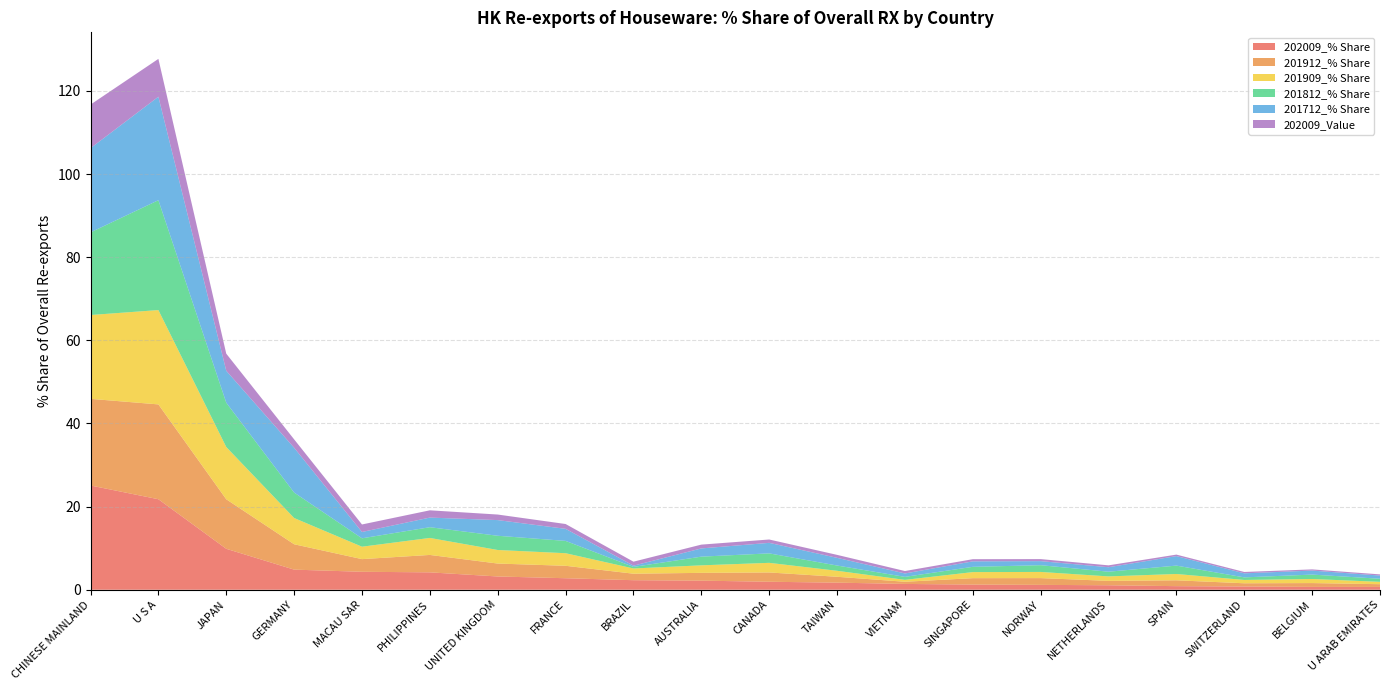

Reading right to left, what are all the values shown in this chart?

202009_% Share: 0.7	0.7	0.8	0.9	1.1	1.2	1.2	1.4	1.7	1.9	2.2	2.3	2.8	3.2	4.2	4.3	4.8	9.9	21.8	25.1
201912_% Share: 0.7	0.9	0.8	1.4	1.1	1.6	1.5	0.5	1.4	2.2	1.9	1.6	3.0	3.1	4.2	3.0	6.1	11.9	22.8	20.8
201909_% Share: 0.6	1.0	0.8	1.5	1.1	1.5	1.5	0.5	1.4	2.3	1.8	1.3	3.0	3.3	4.1	3.0	6.3	12.6	22.7	20.2
201812_% Share: 0.7	1.1	0.6	2.0	1.1	1.6	1.3	0.7	1.3	2.3	2.1	0.4	3.0	3.4	2.6	2.0	6.1	10.7	26.4	19.9
201712_% Share: 0.8	1.0	1.0	2.3	1.1	1.0	1.3	0.8	1.8	2.5	2.0	0.3	2.9	3.8	2.3	1.5	10.8	7.7	24.9	20.3
202009_Value: 0.3	0.3	0.3	0.4	0.5	0.5	0.5	0.6	0.7	0.8	0.9	1.0	1.2	1.3	1.8	1.8	2.0	4.1	9.1	10.5